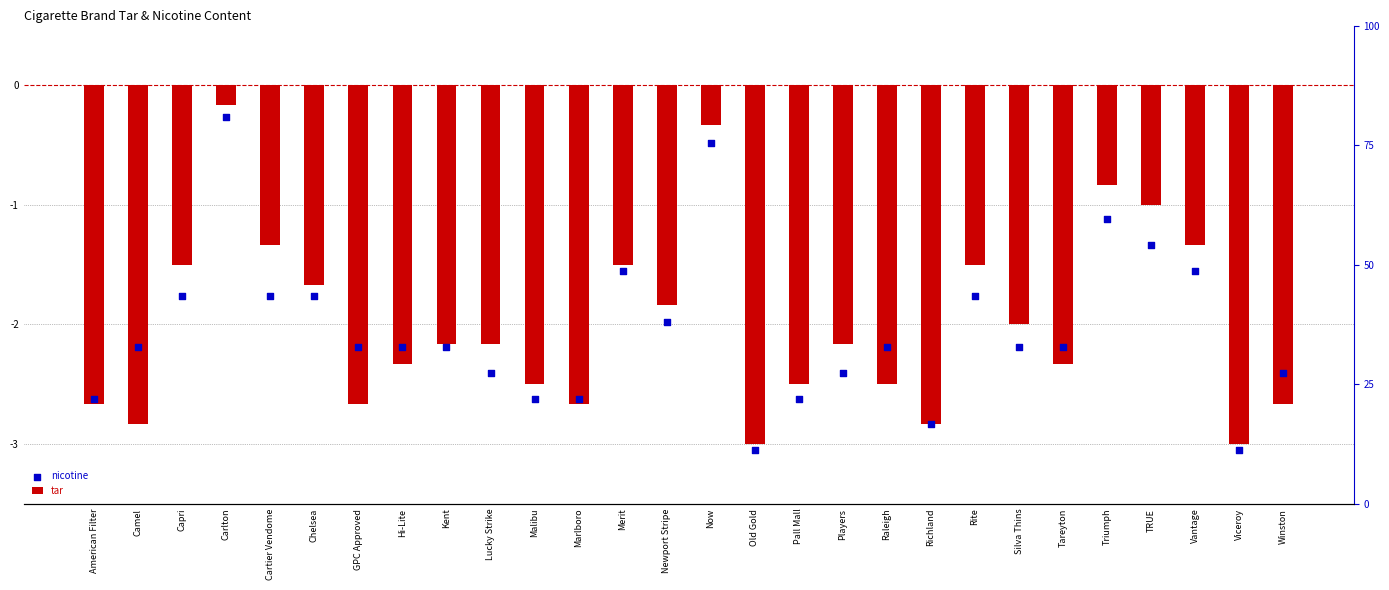

Which series contains the lowest Y value?

nicotine